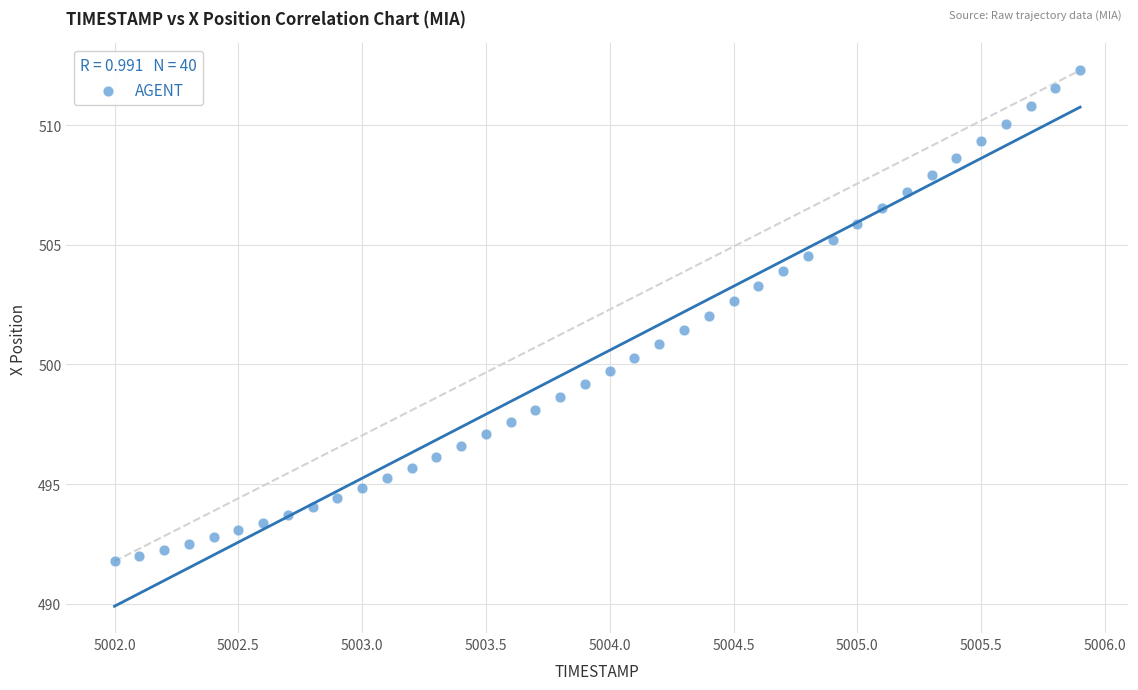

What is the range of Y values (max minus min)?

20.5